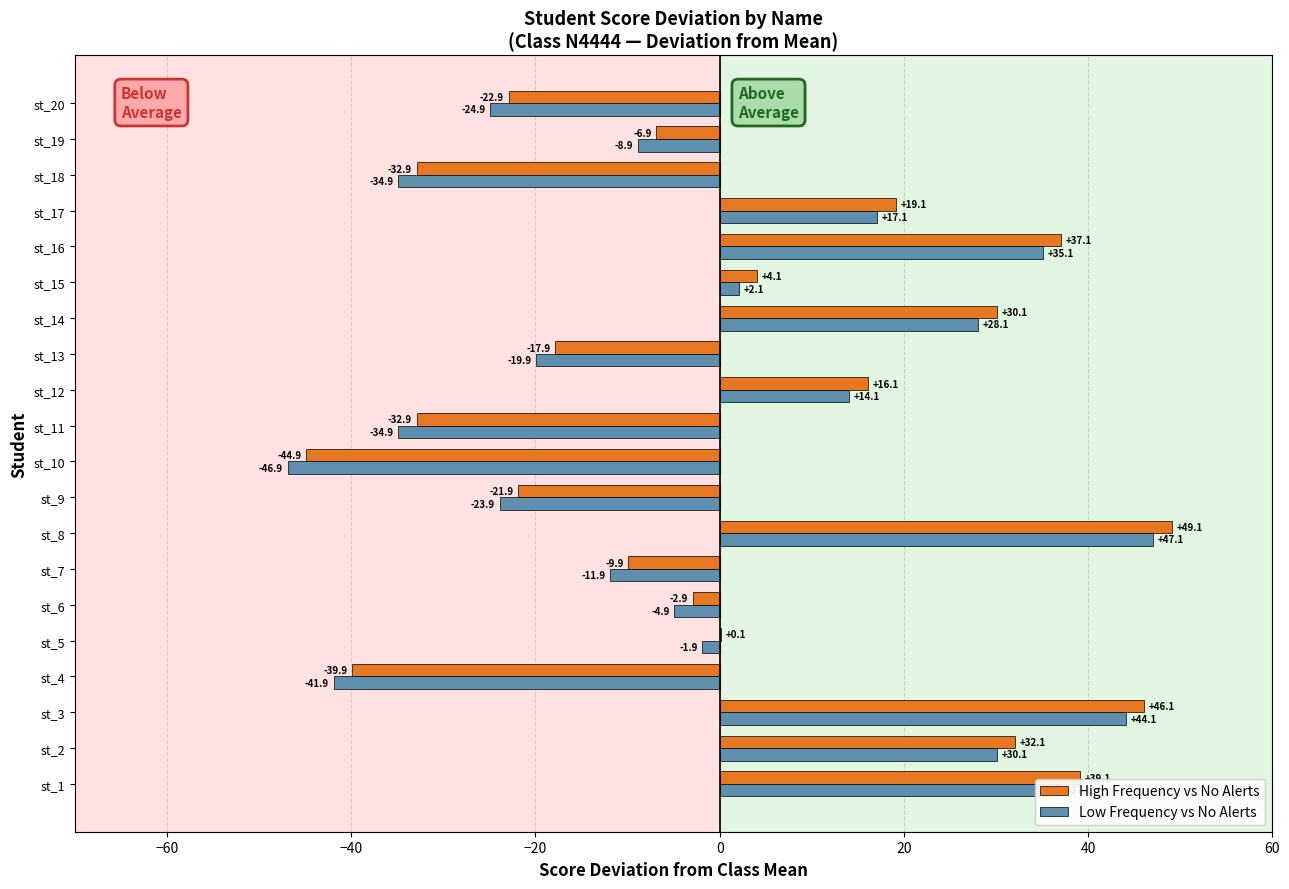

What is the approximate value of Low Frequency vs No Alerts at st_16?

35.1